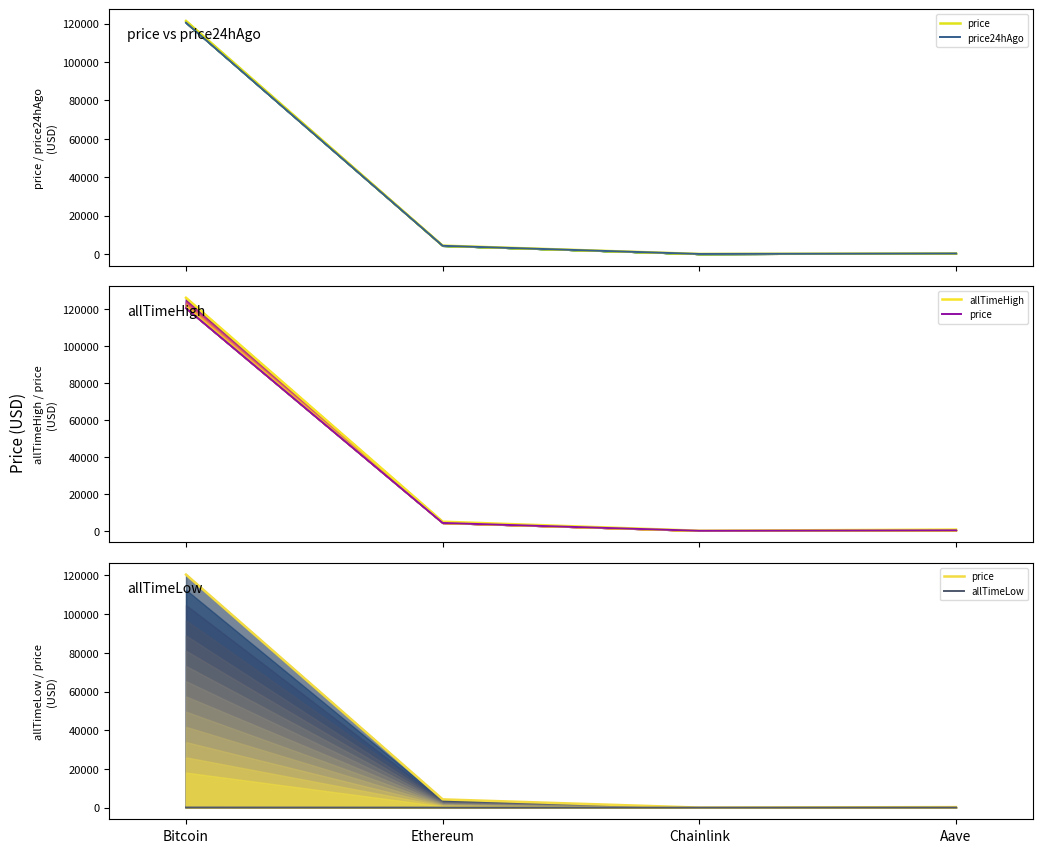

True or false: price24hAgo has a value of 272.4 at Aave.

True